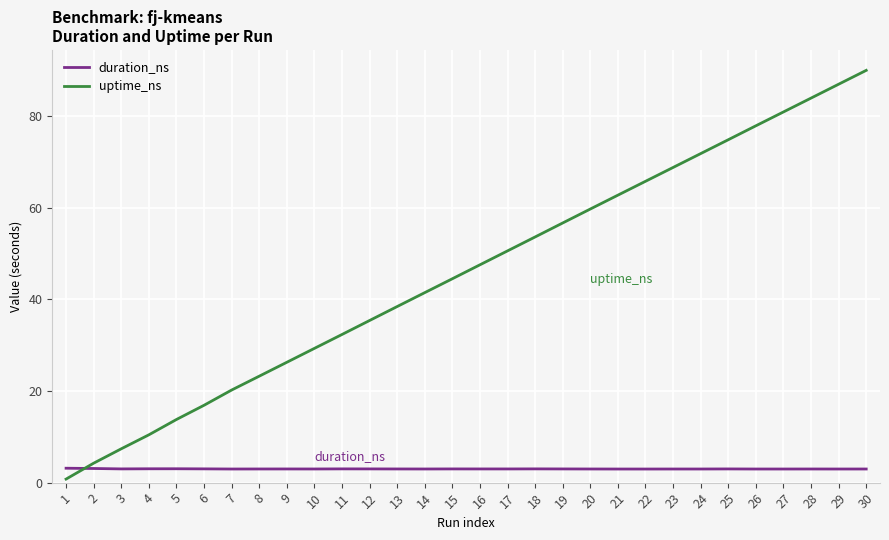

Is the value of duration_ns at 4 greater than the value of uptime_ns at 7?

No